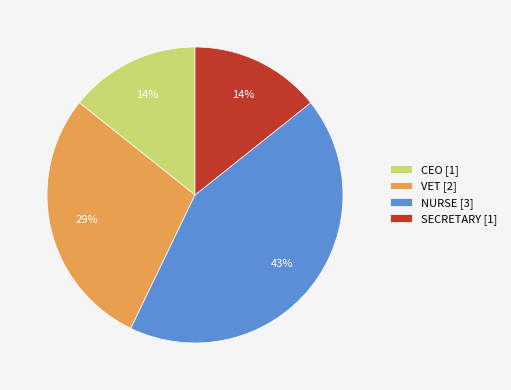

Count the number of slices in the pie.

4